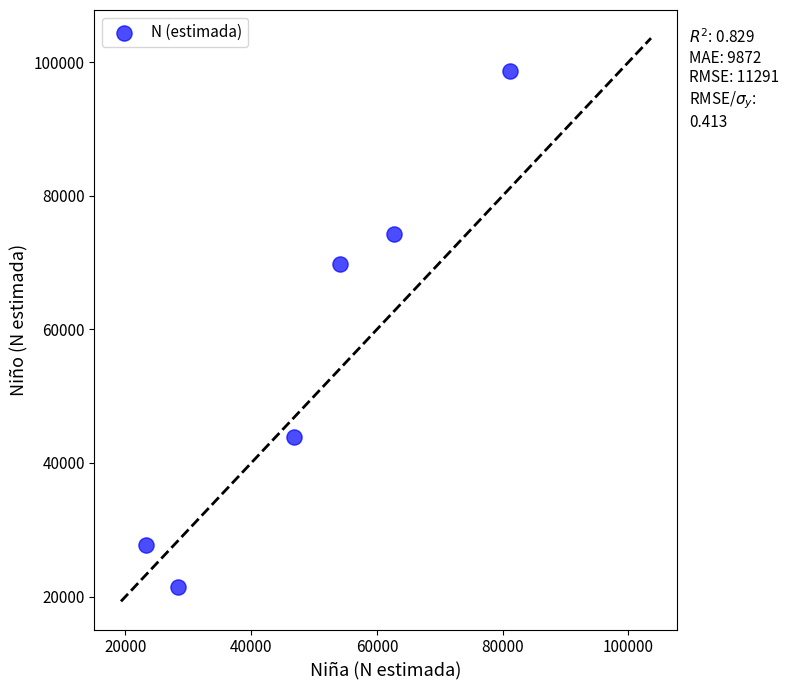

What Y value in the scatter plot is closest to 60046?

69809